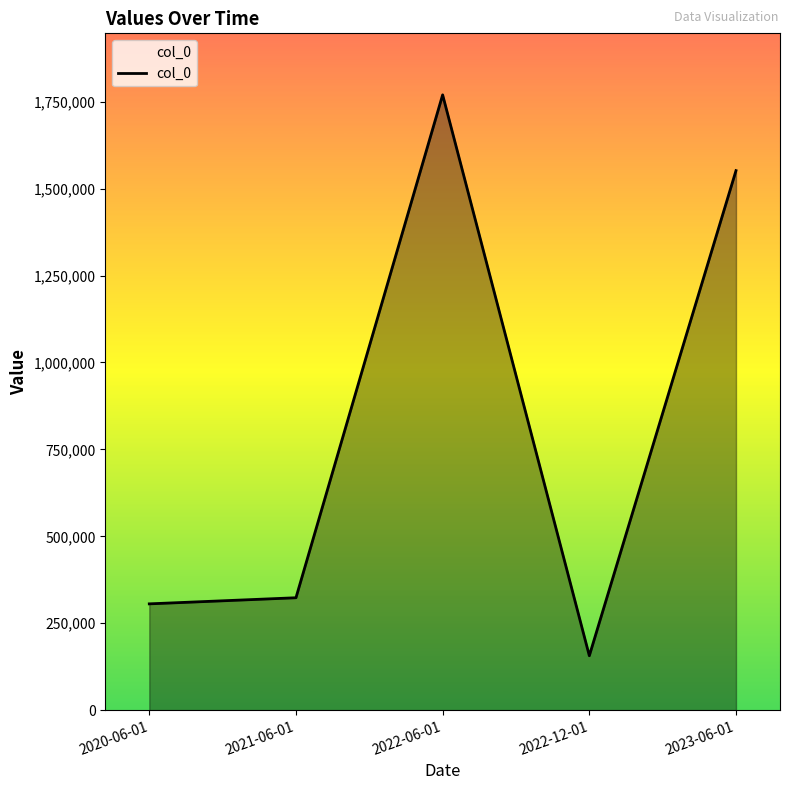

What position from the right is 2021-06-01?

4